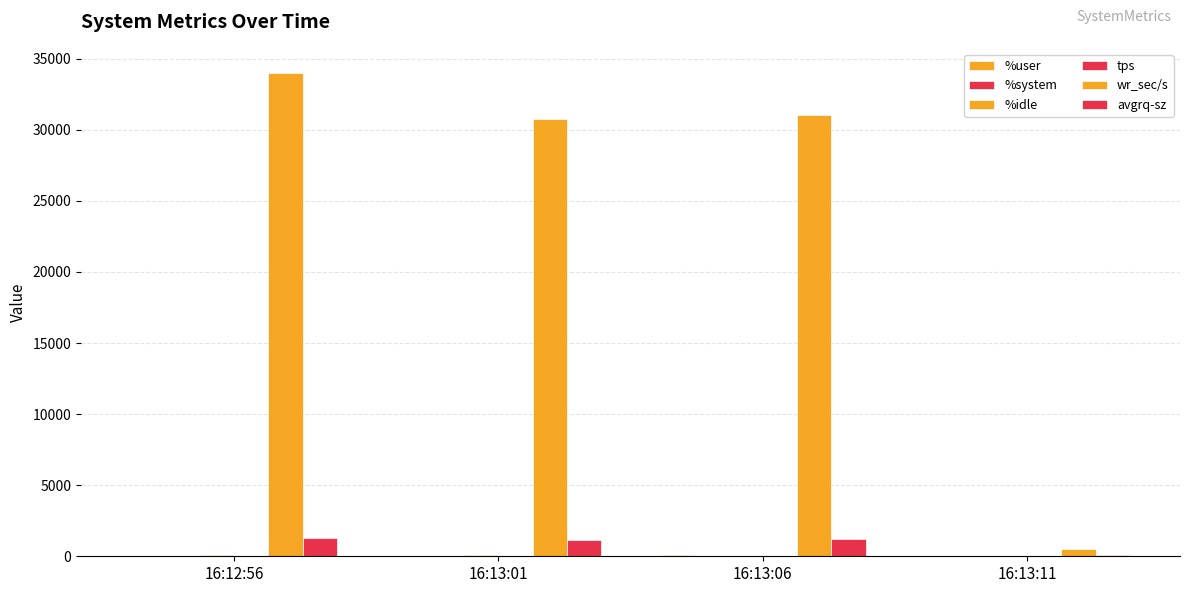

How many values in the avgrq-sz series exceed 1222?

2